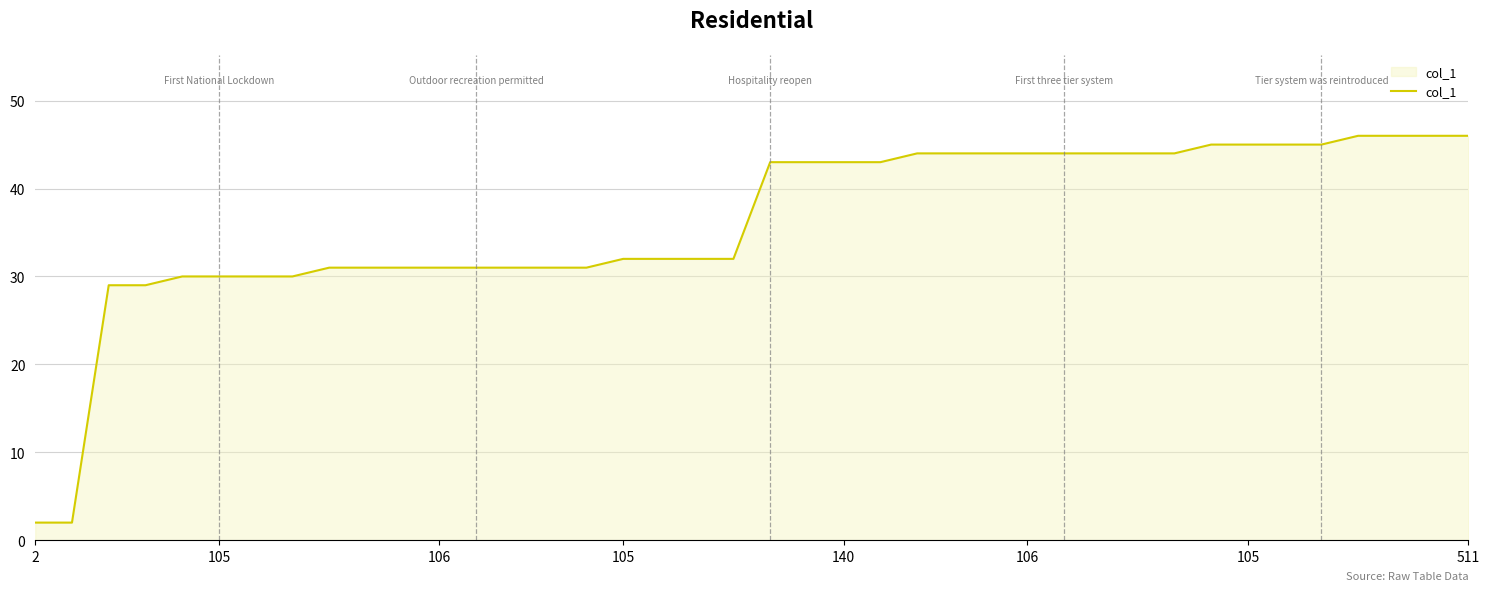

What is the difference between the maximum and minimum values?

44